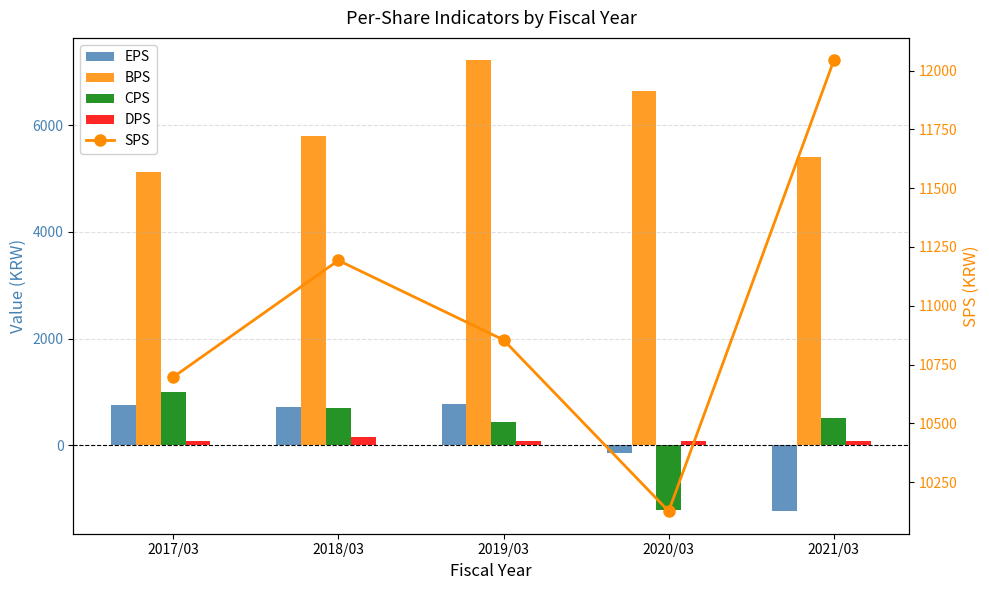

Reading left to right, list all the values displayed in this chart.

EPS: 744	716	773	-155	-1240
BPS: 5123	5797	7219	6648	5415
CPS: 988	703	441	-1209	511
DPS: 82	145	86	86	86
SPS: 10697	11193	10855	10127	12043